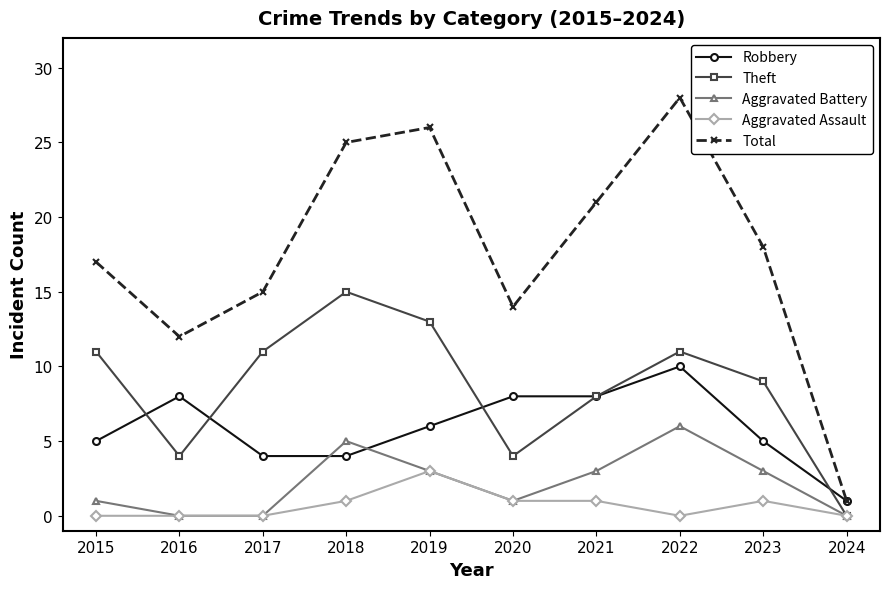

True or false: Total and Aggravated Battery cross at least once.

False